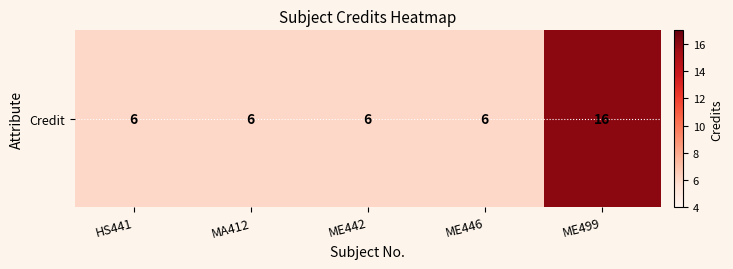

How many values exceed 6?

1